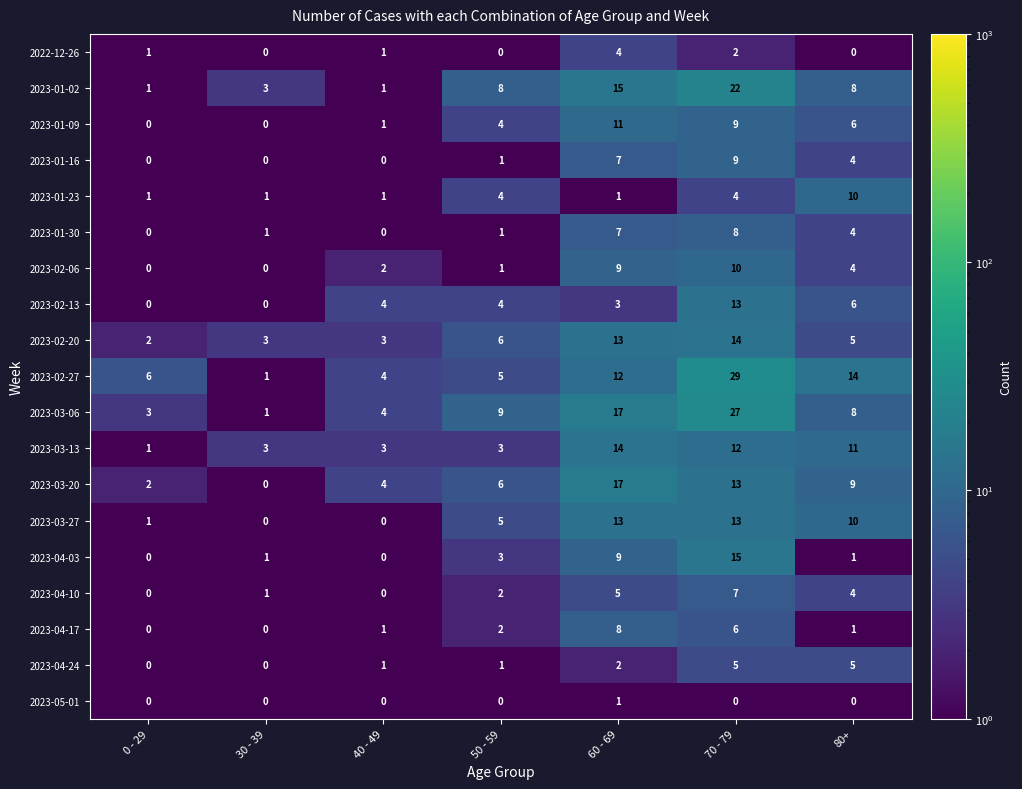

How many values in 2023-04-10 are above zero?

5